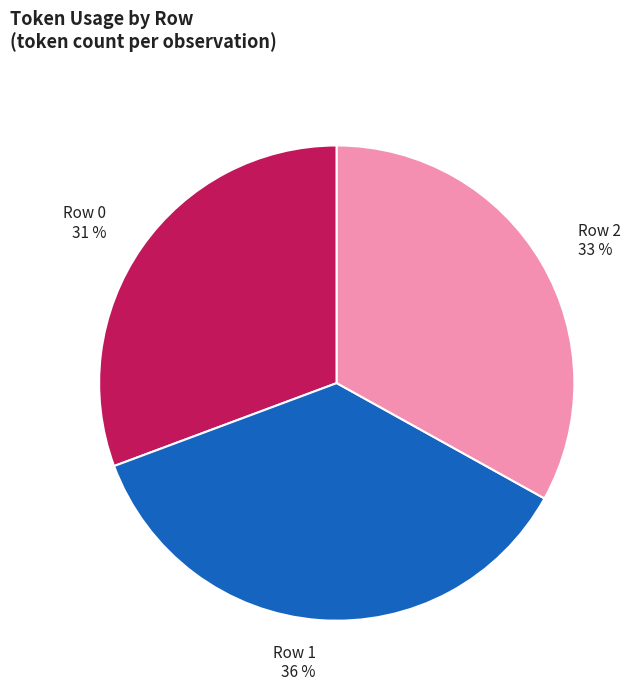

Which category has the biggest portion of the pie?

Row 1 36 %